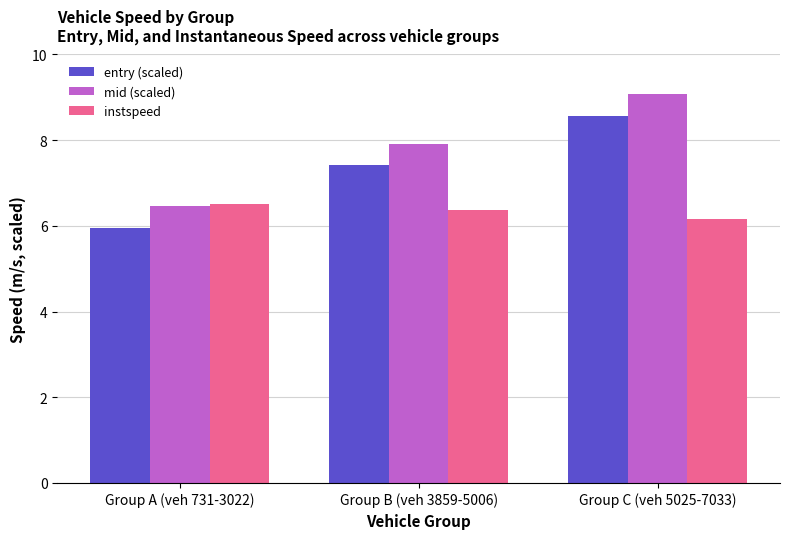

At how many categories does at least one series exceed 6?

3